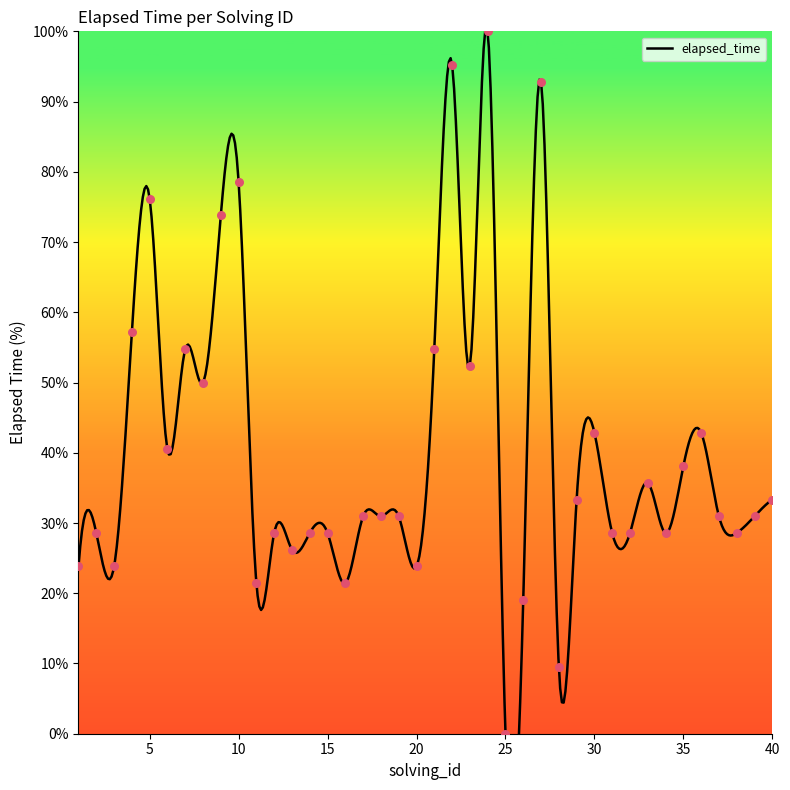

Which has a higher value, 17 or 3?

17